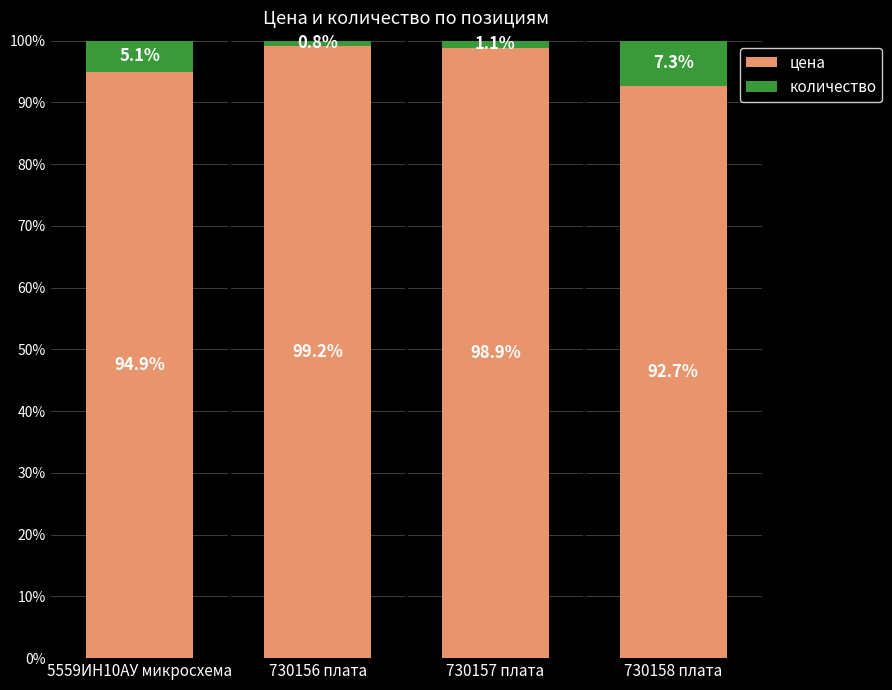

Does the chart contain stacked bars?

Yes